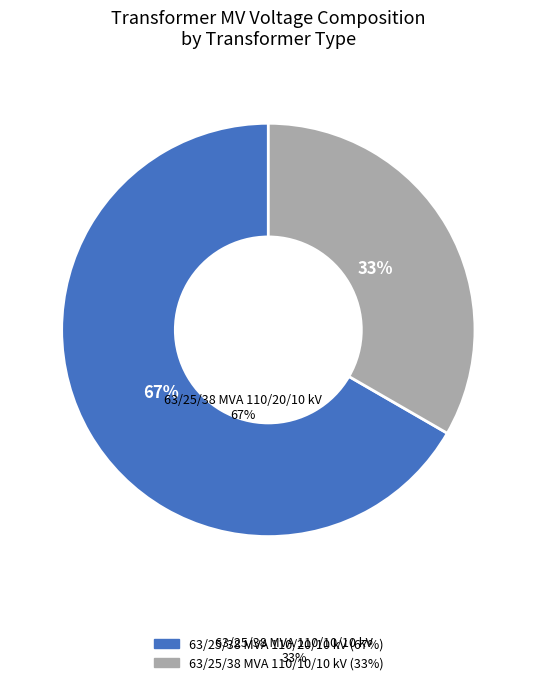

Between 63/25/38 MVA 110/20/10 kV and 63/25/38 MVA 110/10/10 kV, which is larger?

63/25/38 MVA 110/20/10 kV